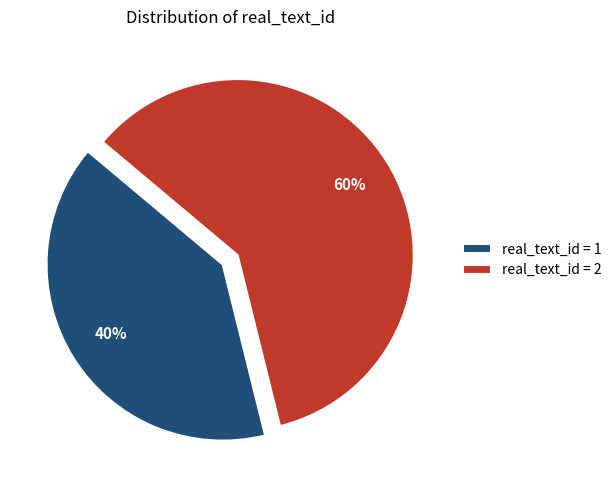

Is there any slice that represents more than half of the pie?

Yes